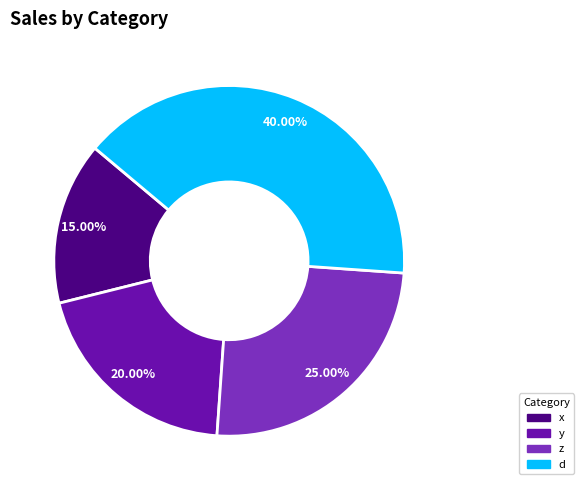

Combined, what portion of the pie is z and x?

40.0%